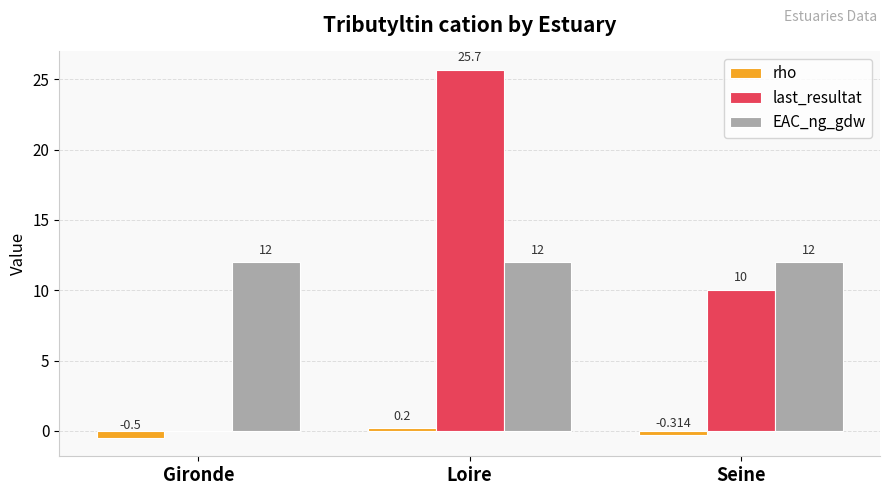

Which series has the widest spread of values?

last_resultat